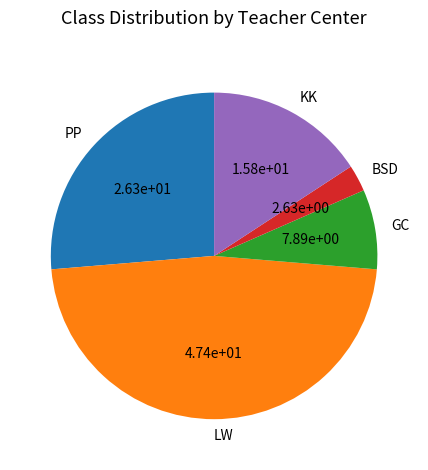

Is there any slice that represents more than half of the pie?

No